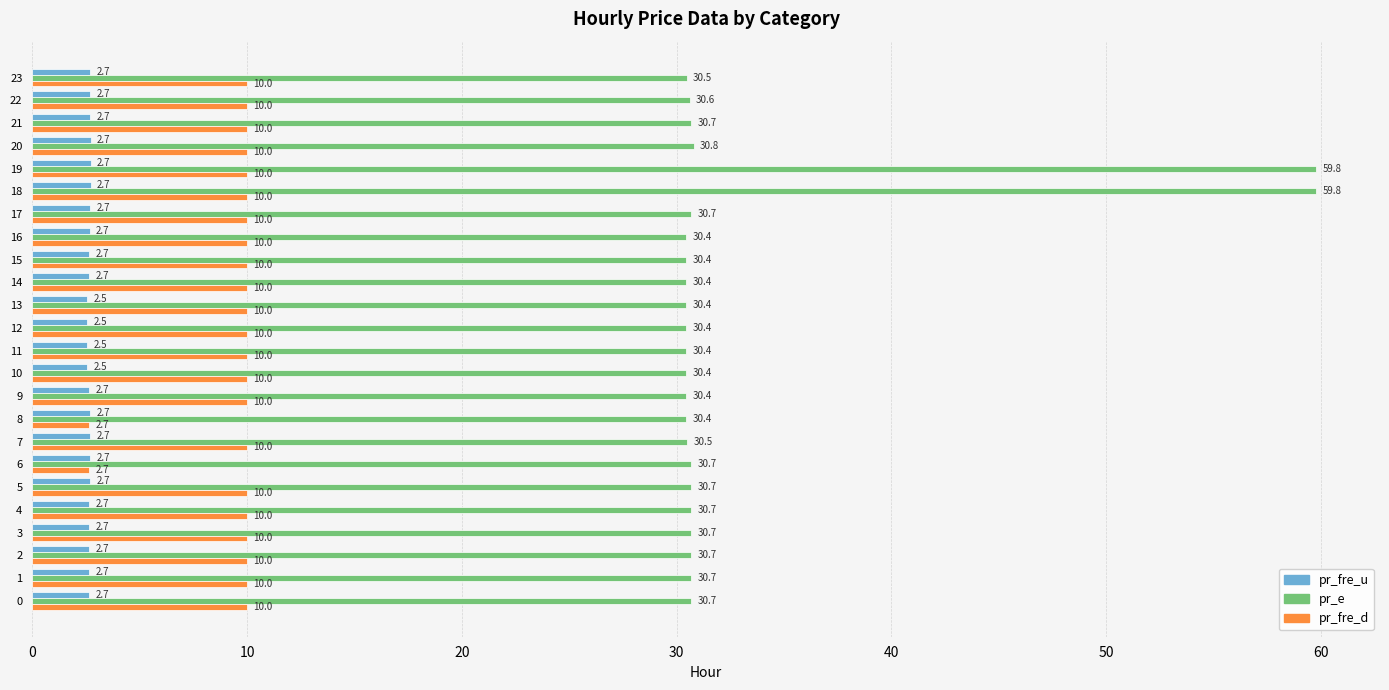

The pr_fre_d series shows 2.7 at 8. True or false?

True